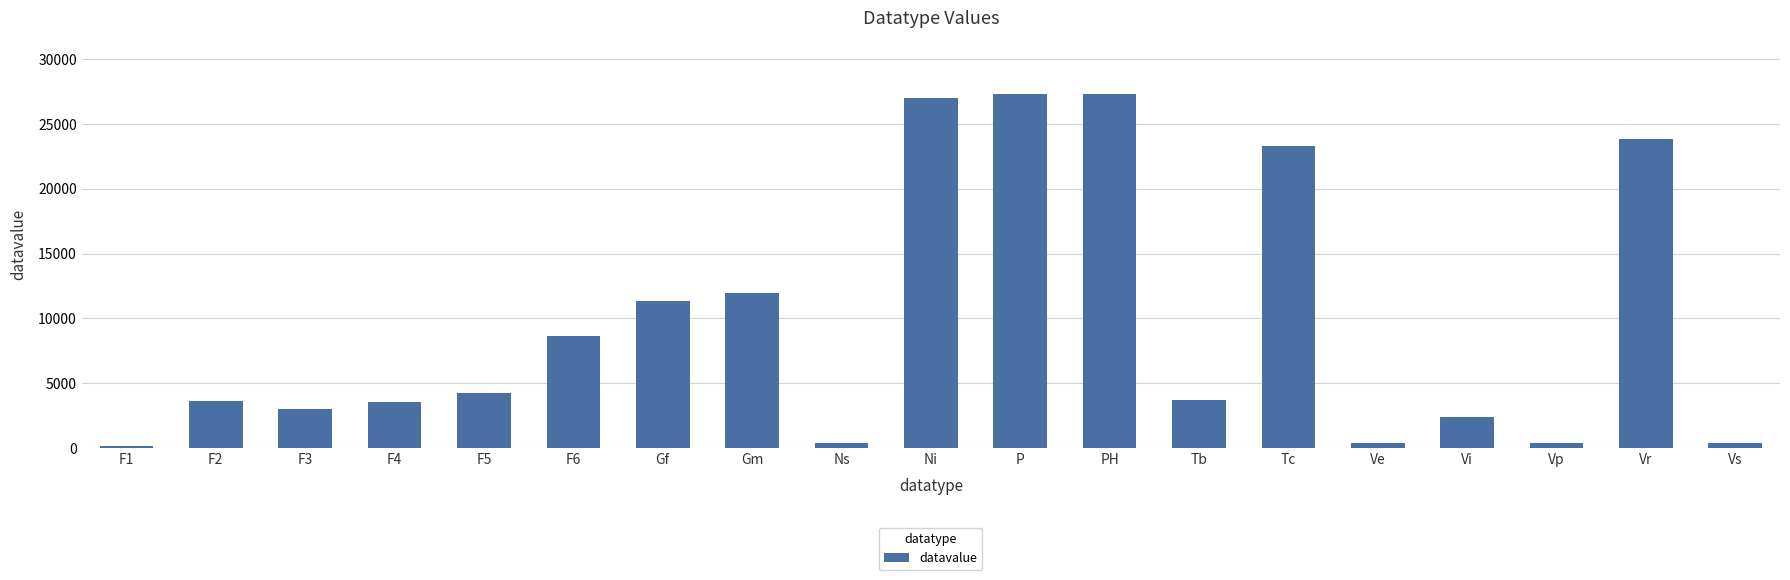

What is the change in value from F5 to Ni?

+22750